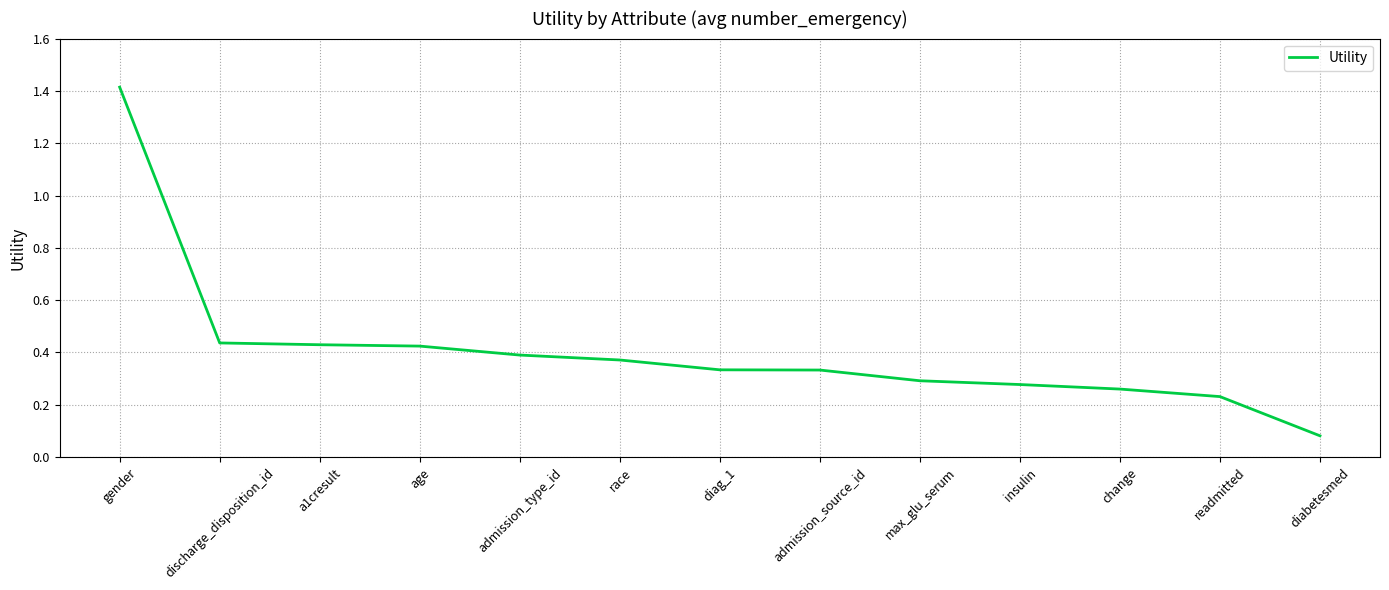

What is the difference between the maximum and minimum values?

1.3